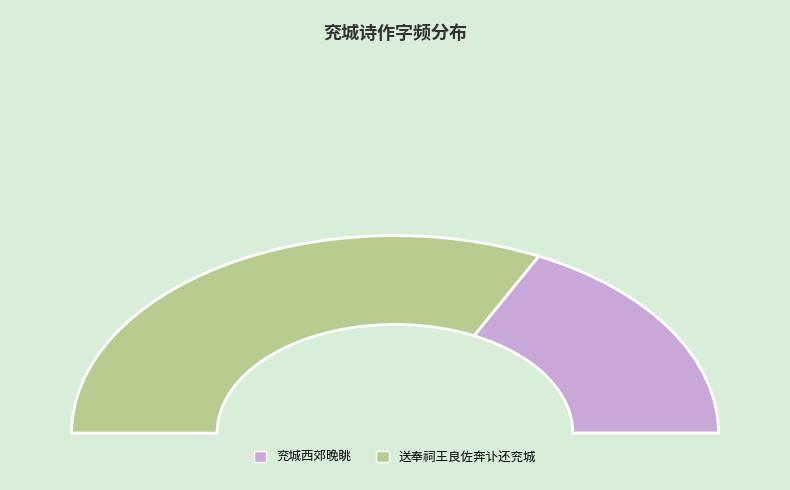

Is 兖城西郊晚眺 the majority of the pie?

No